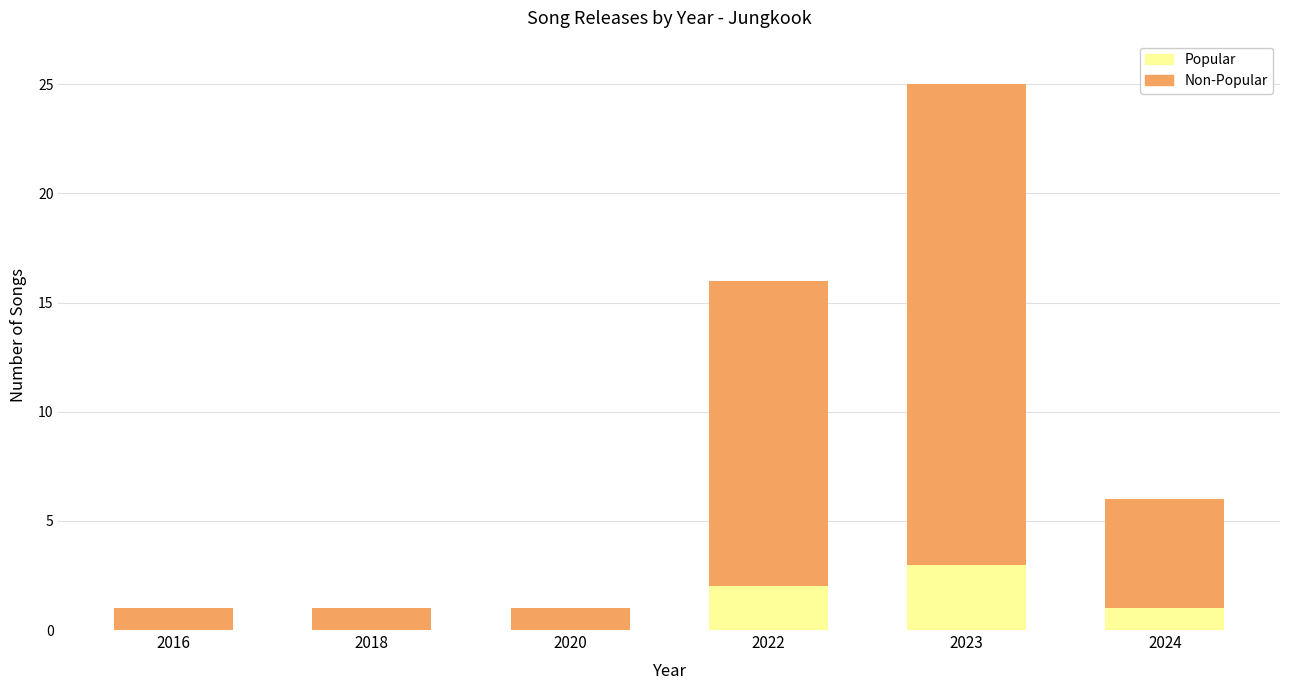

Is it true that Popular equals 2 at 2022?

True